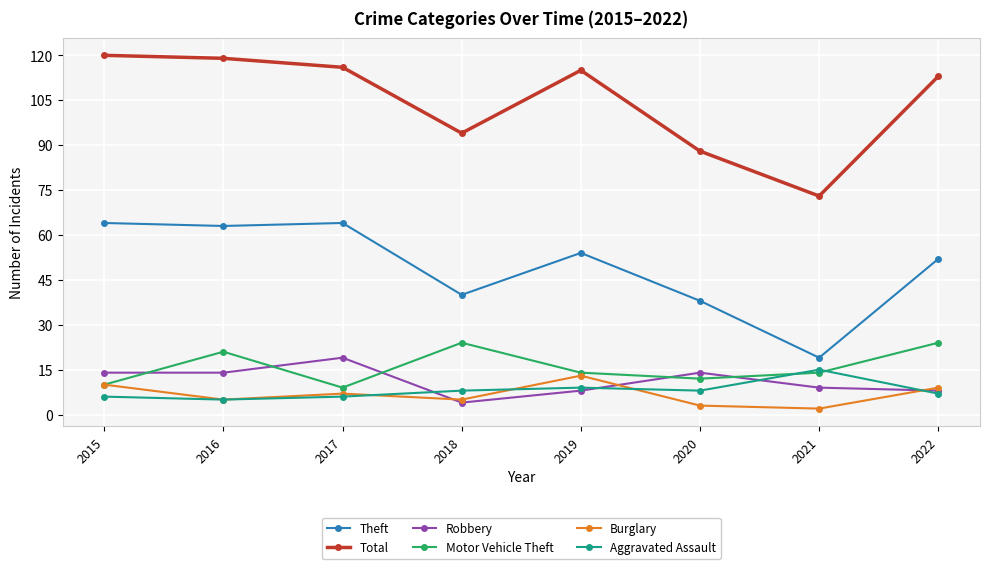

What is the highest value of the Burglary series?

13